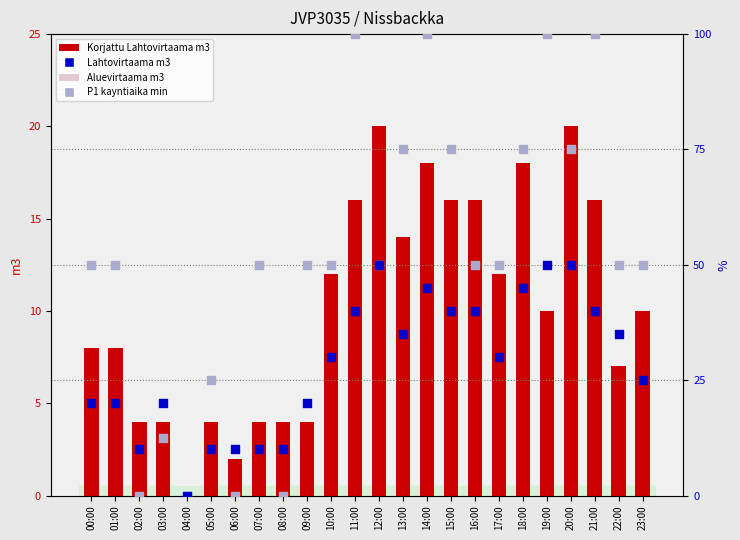

At how many categories does at least one series exceed 96?

4